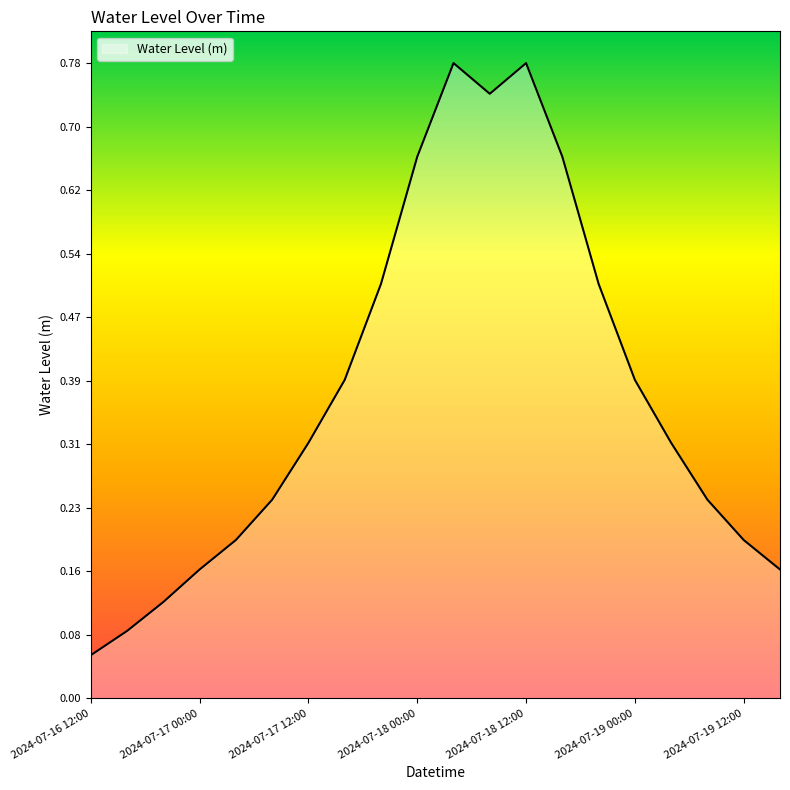

True or false: the data has more than 0 interior local peaks.

True